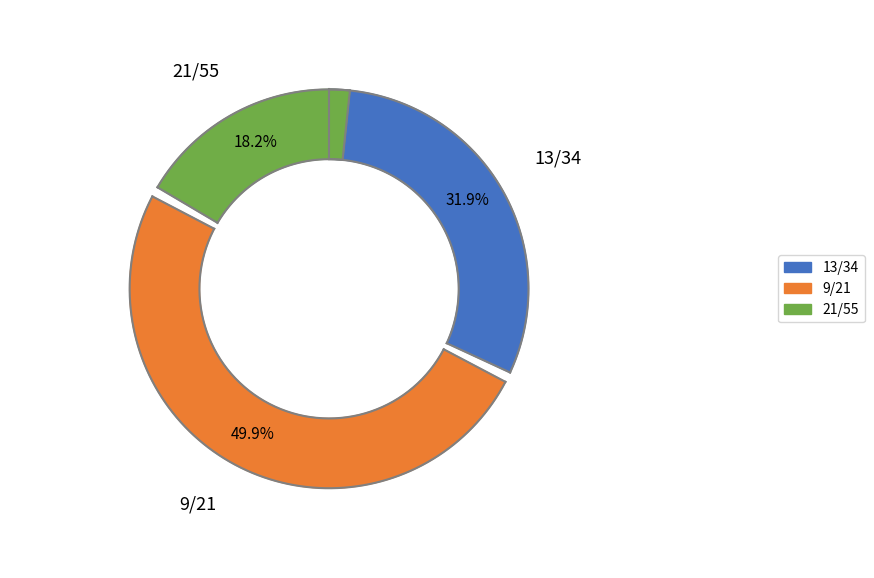

To the nearest percent, what is the difference between the 9/21 and 21/55 slice percentages?

32%